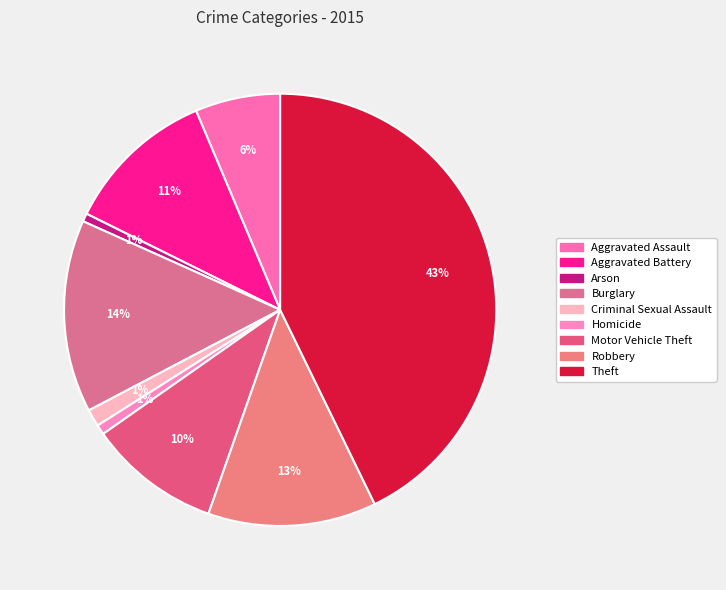

Count the number of slices in the pie.

9